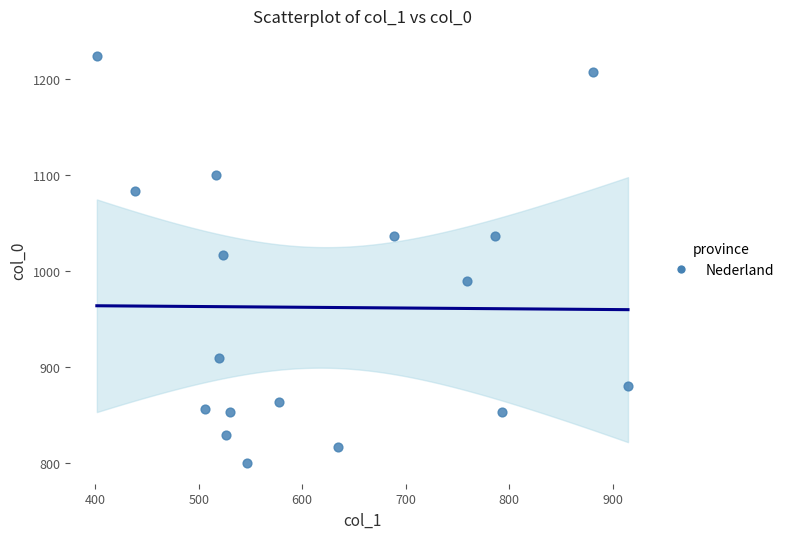

What Y value in the scatter plot is closest to 1011?

1016.7